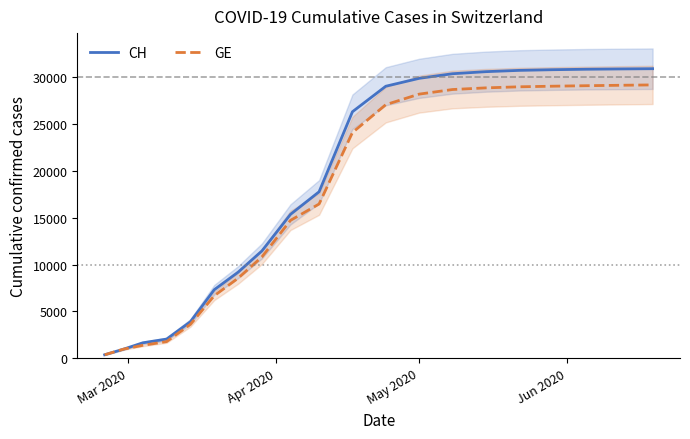

True or false: GE and CH intersect in this chart.

False